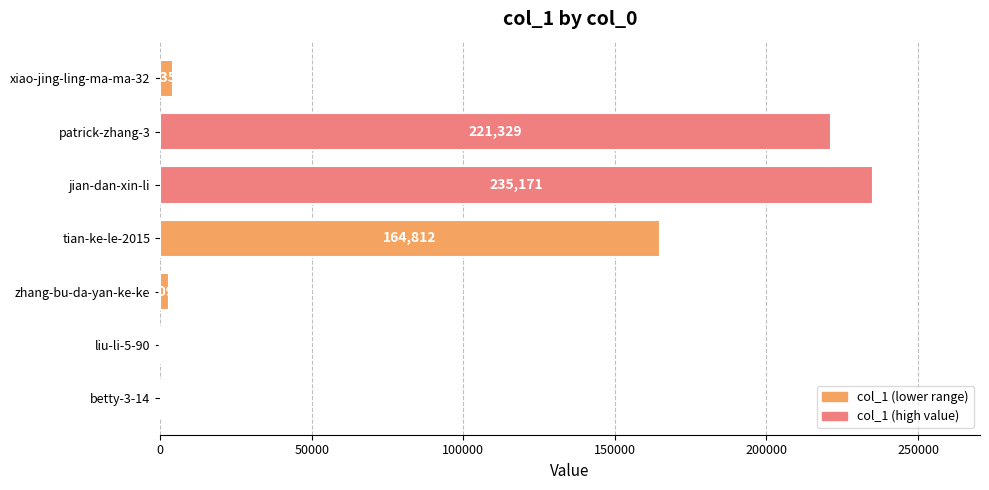

Where is the data nearest to the value 117617?

tian-ke-le-2015